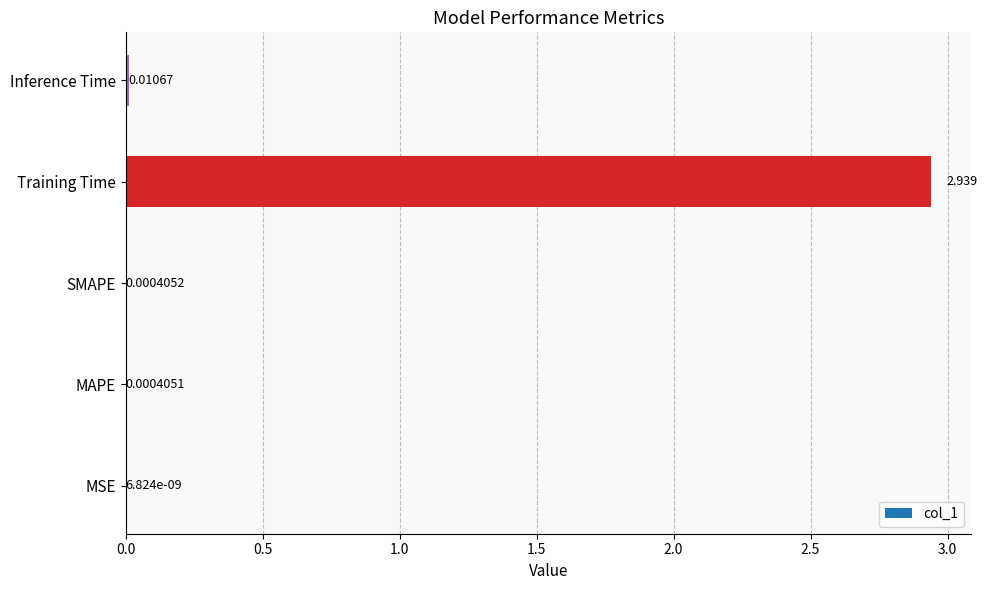

At which label is the value closest to 1?

Inference Time